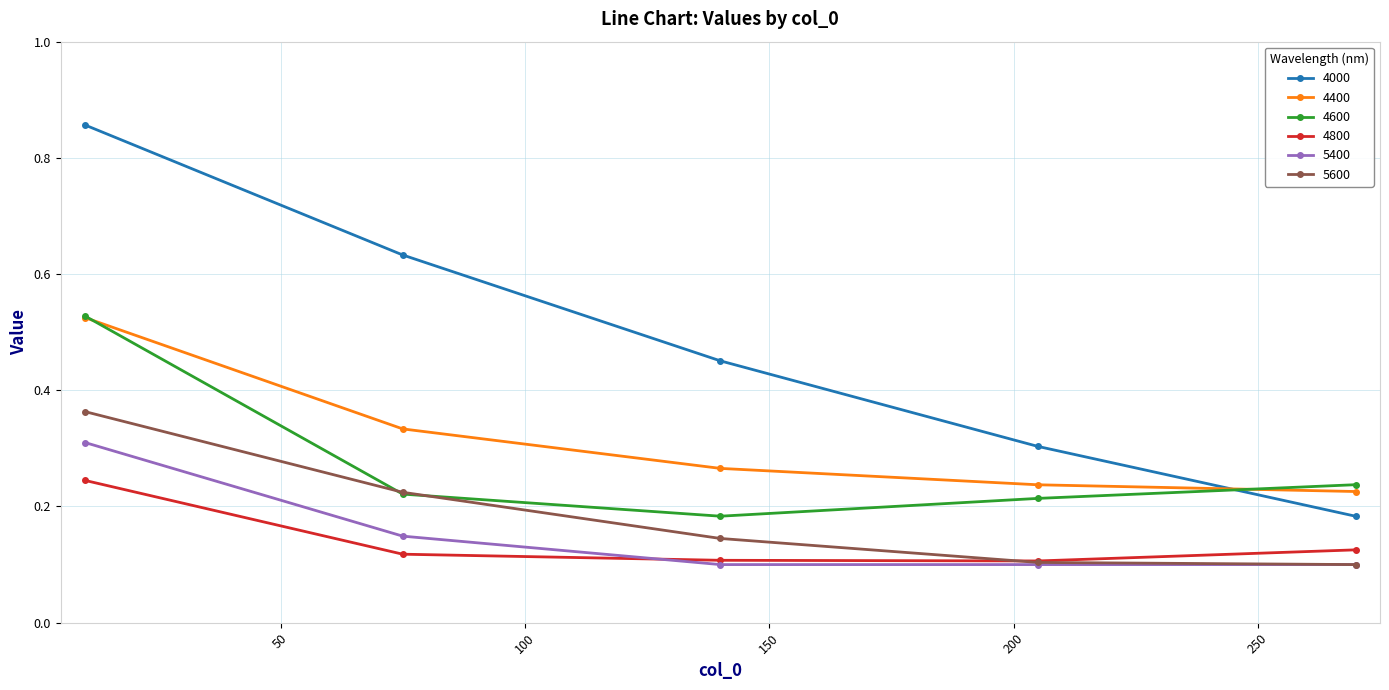

After their last crossing, which series has the higher values: 4000 or 4600?

4600